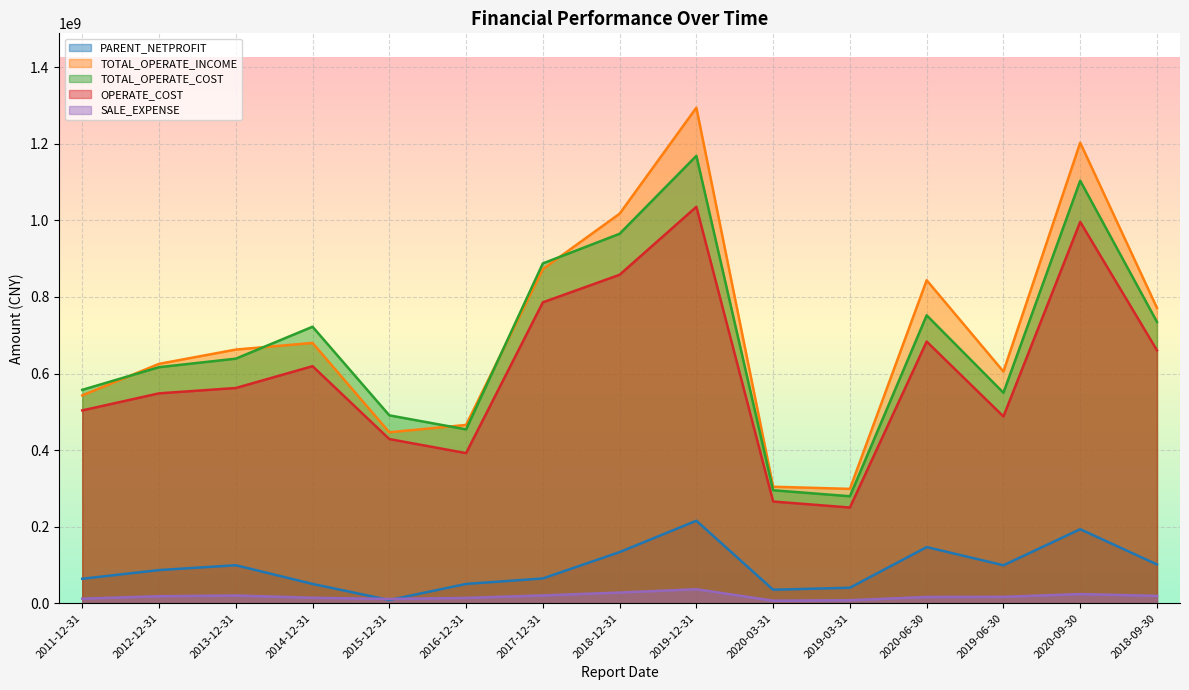

At which category is the sum across all series the highest?

2019-12-31